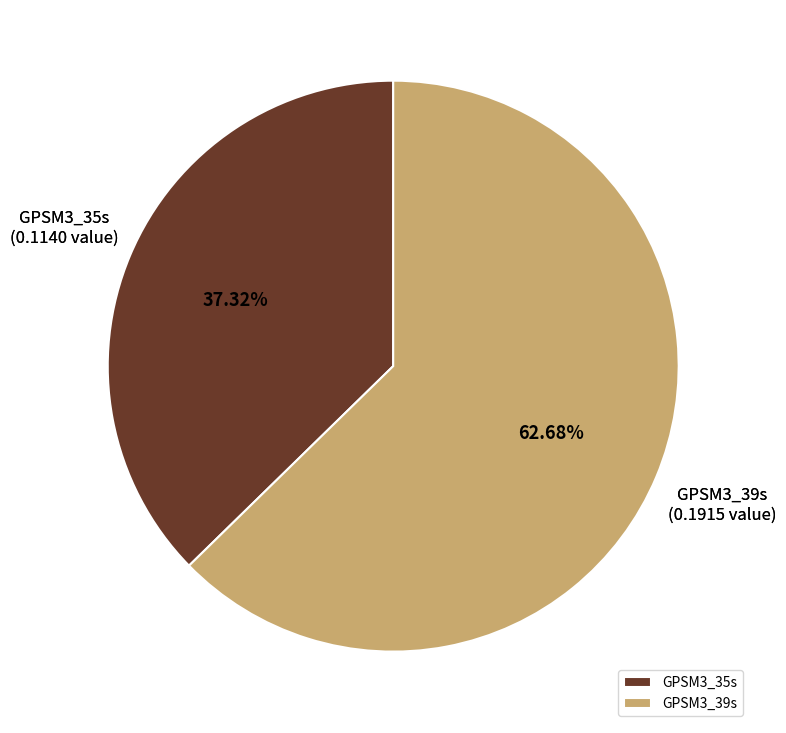

Rank the categories by value from highest to lowest.

GPSM3_39s, GPSM3_35s